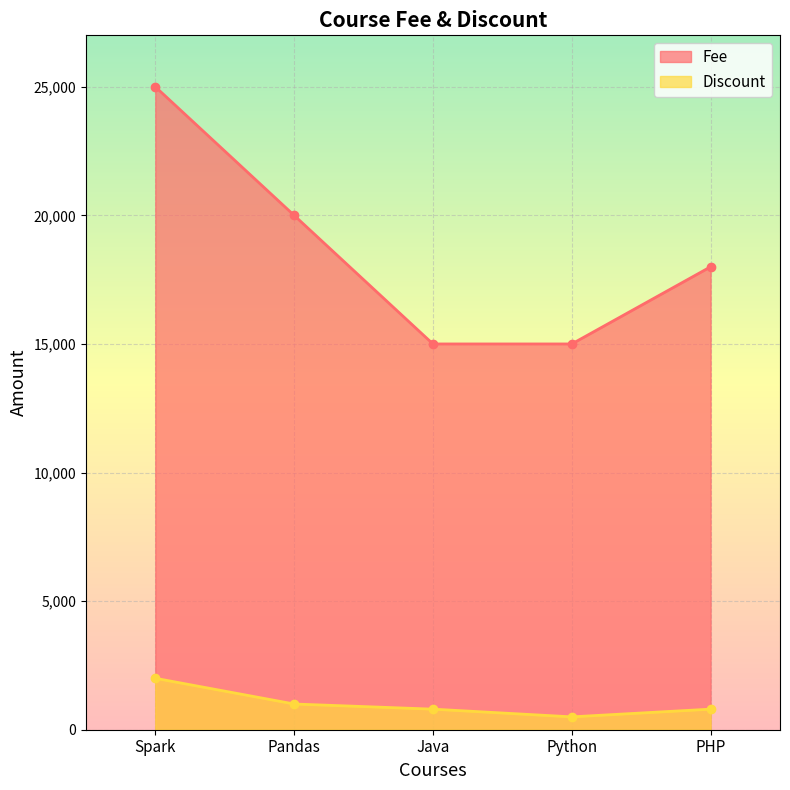

What is the difference between the highest and lowest values at PHP?

17200